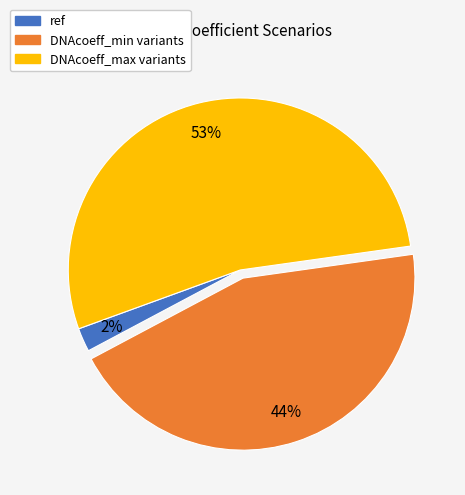

Is there any slice that represents more than half of the pie?

Yes